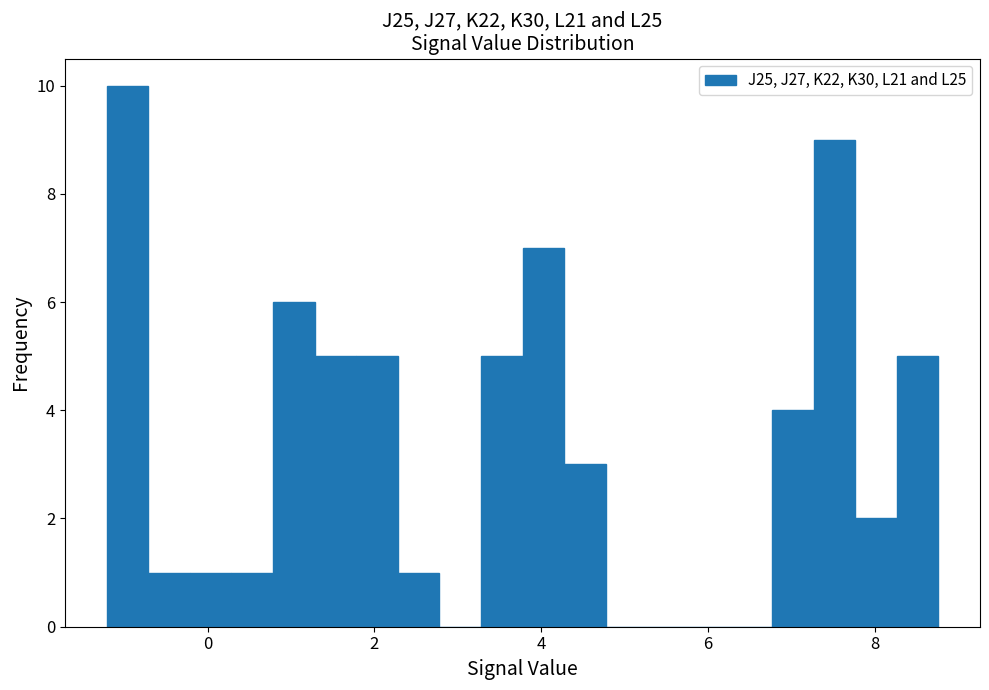

Around what value on the x-axis is the tallest bar? Give the approximate position of its centre, as read against the axis.

-1.0